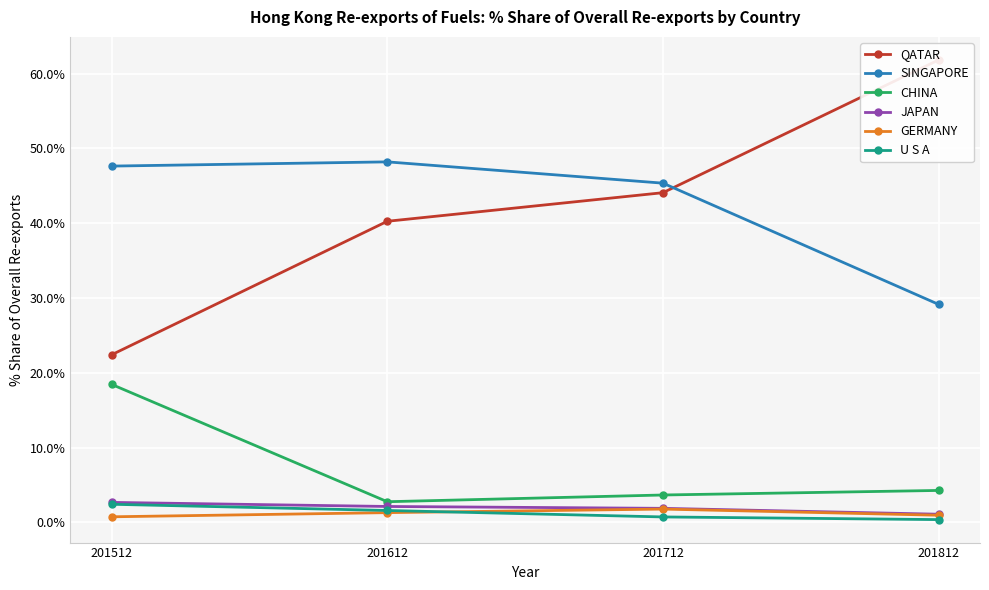

What is the difference between the maximum and minimum values in the CHINA series?

15.7